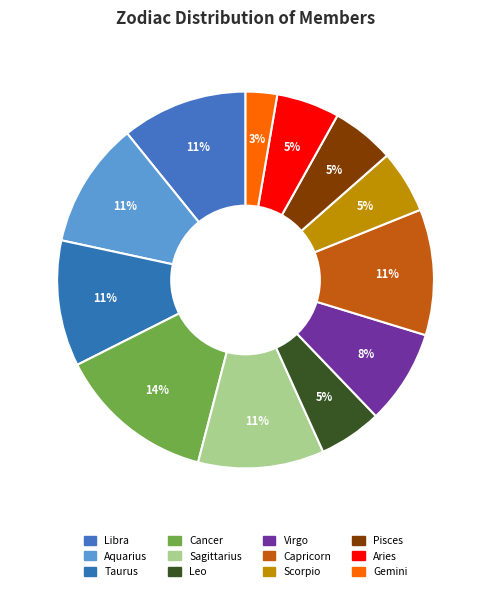

What is the total percentage of Libra and Virgo?

18.9%